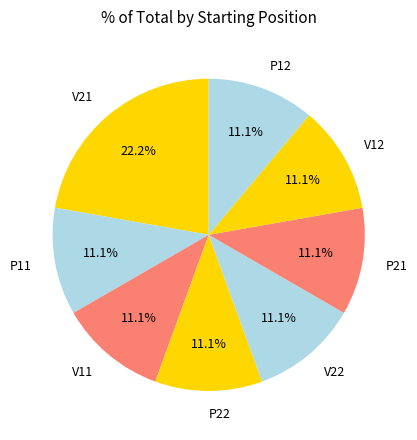

To the nearest percent, what is the difference between the largest and smallest slice percentages?

11%